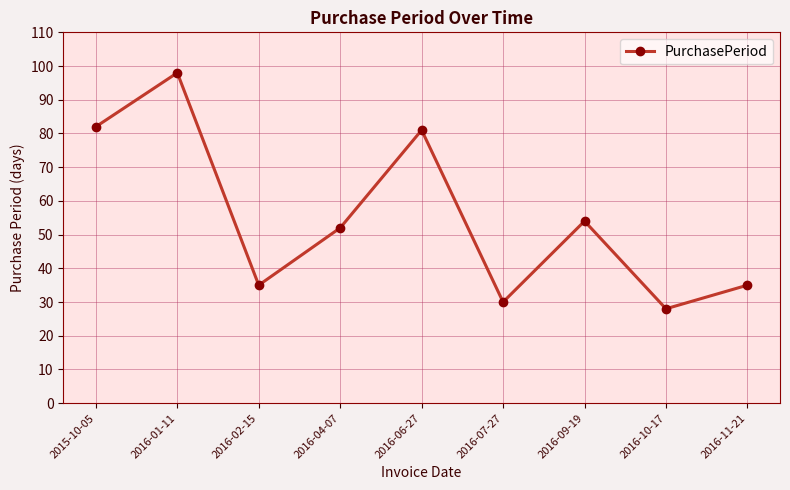

Which has a higher value, 2016-02-15 or 2016-06-27?

2016-06-27